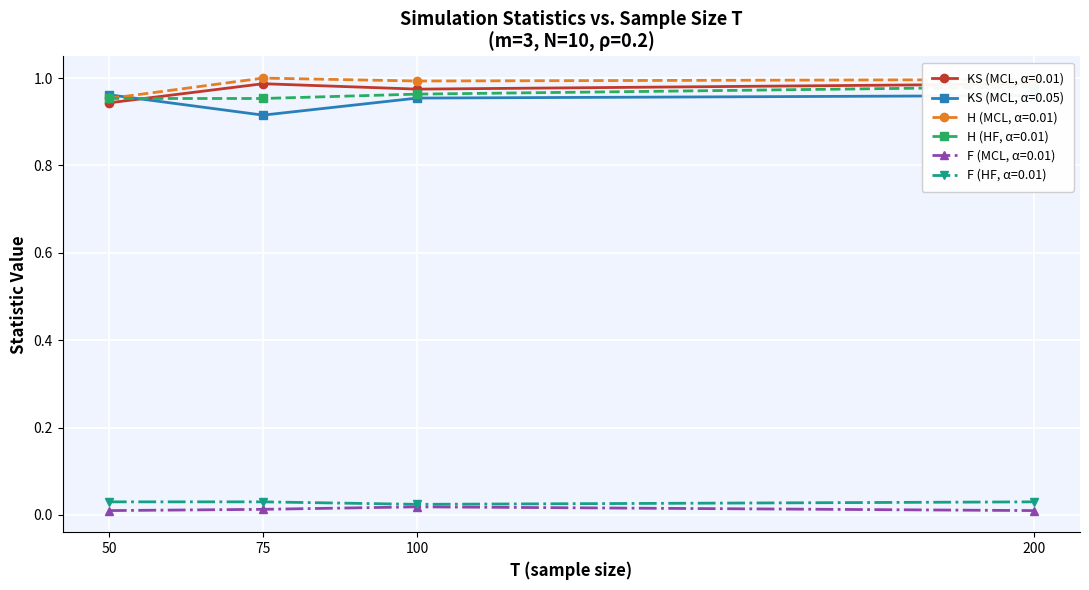

True or false: F (MCL, α=0.01) has more than 1 points higher than both neighbors.

False